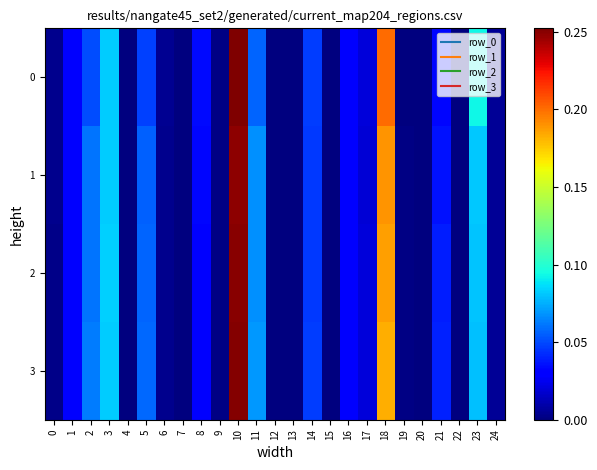

Reading right to left, transcribe all the data shown in this chart.

0: 24=0.0	23=0.1	22=0.0	21=0.0	20=0.0	19=0.0	18=0.2	17=0.0	16=0.0	15=0.0	14=0.0	13=0.0	12=0.0	11=0.1	10=0.3	9=0.0	8=0.0	7=0.0	6=0.0	5=0.0	4=0.0	3=0.1	2=0.1	1=0.0	0=0.0
1: 24=0.0	23=0.1	22=0.0	21=0.0	20=0.0	19=0.0	18=0.2	17=0.0	16=0.0	15=0.0	14=0.0	13=0.0	12=0.0	11=0.1	10=0.2	9=0.0	8=0.0	7=0.0	6=0.0	5=0.1	4=0.0	3=0.1	2=0.1	1=0.0	0=0.0
2: 24=0.0	23=0.1	22=0.0	21=0.0	20=0.0	19=0.0	18=0.2	17=0.0	16=0.0	15=0.0	14=0.0	13=0.0	12=0.0	11=0.1	10=0.2	9=0.0	8=0.0	7=0.0	6=0.0	5=0.1	4=0.0	3=0.1	2=0.1	1=0.0	0=0.0
3: 24=0.0	23=0.1	22=0.0	21=0.0	20=0.0	19=0.0	18=0.2	17=0.0	16=0.0	15=0.0	14=0.0	13=0.0	12=0.0	11=0.1	10=0.3	9=0.0	8=0.0	7=0.0	6=0.0	5=0.1	4=0.0	3=0.1	2=0.1	1=0.0	0=0.0